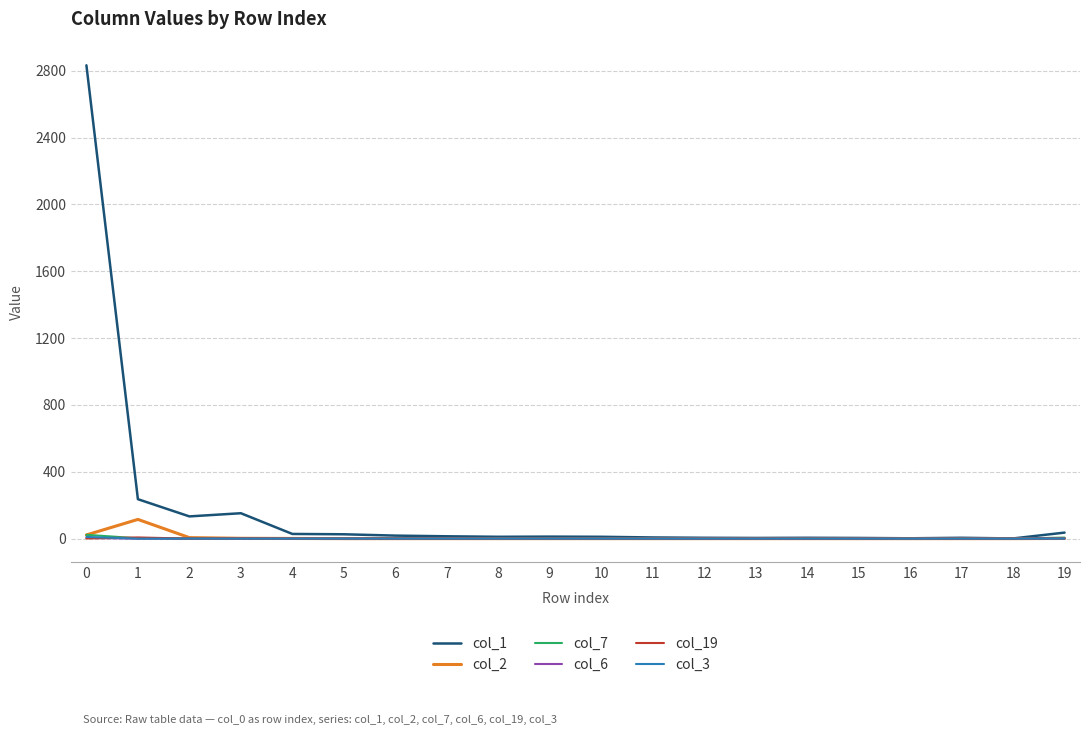

What is the maximum value shown in the chart?

2833